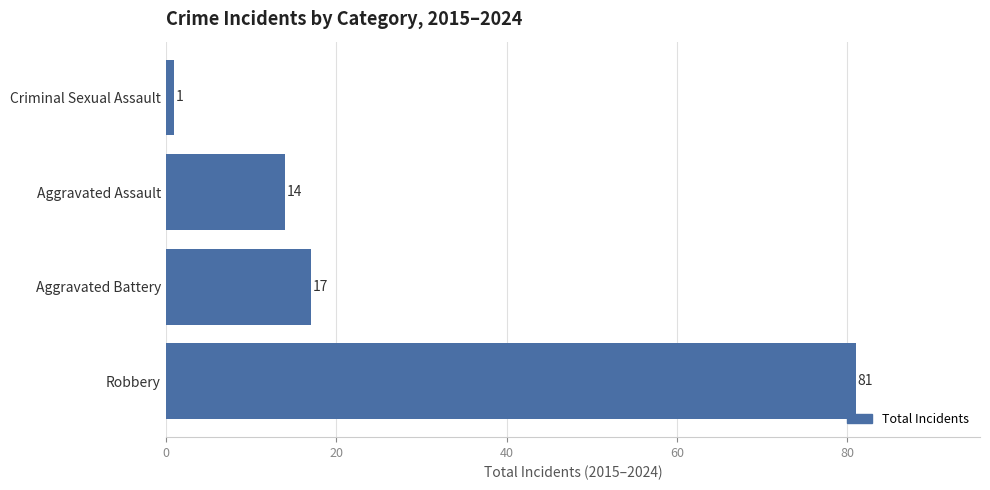

Rank the categories by value from lowest to highest.

Criminal Sexual Assault, Aggravated Assault, Aggravated Battery, Robbery